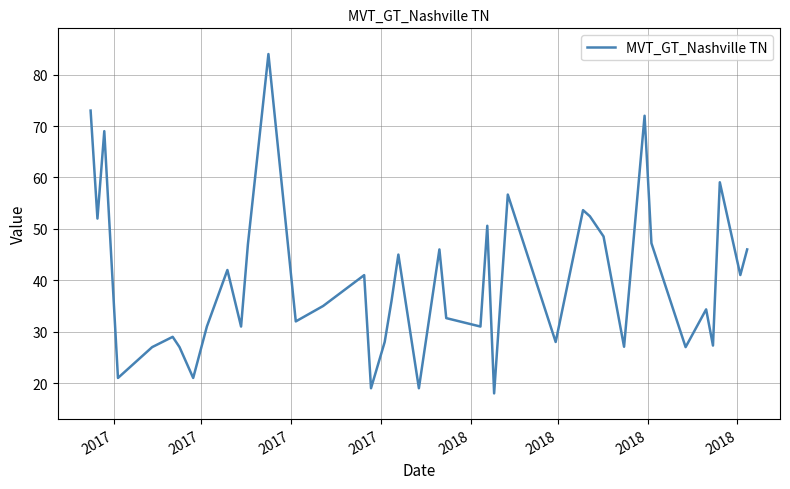

What is the greatest value displayed?

84.0